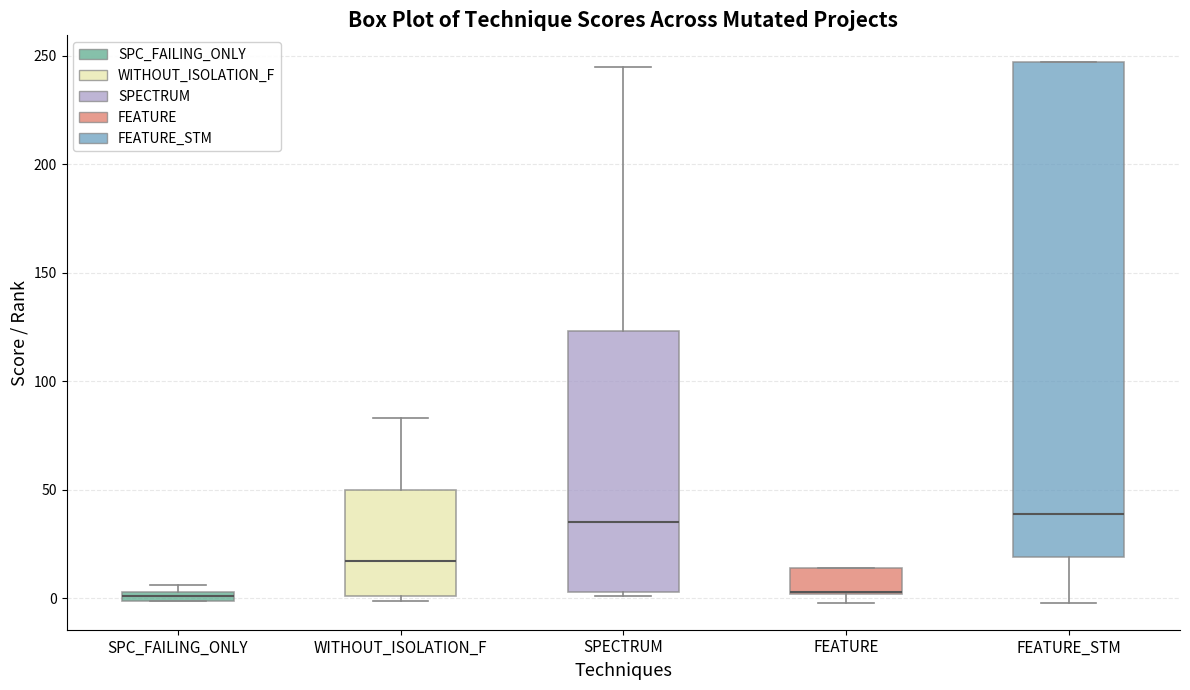

Comparing the boxes themselves (not the whiskers), which one is the tallest?

FEATURE_STM